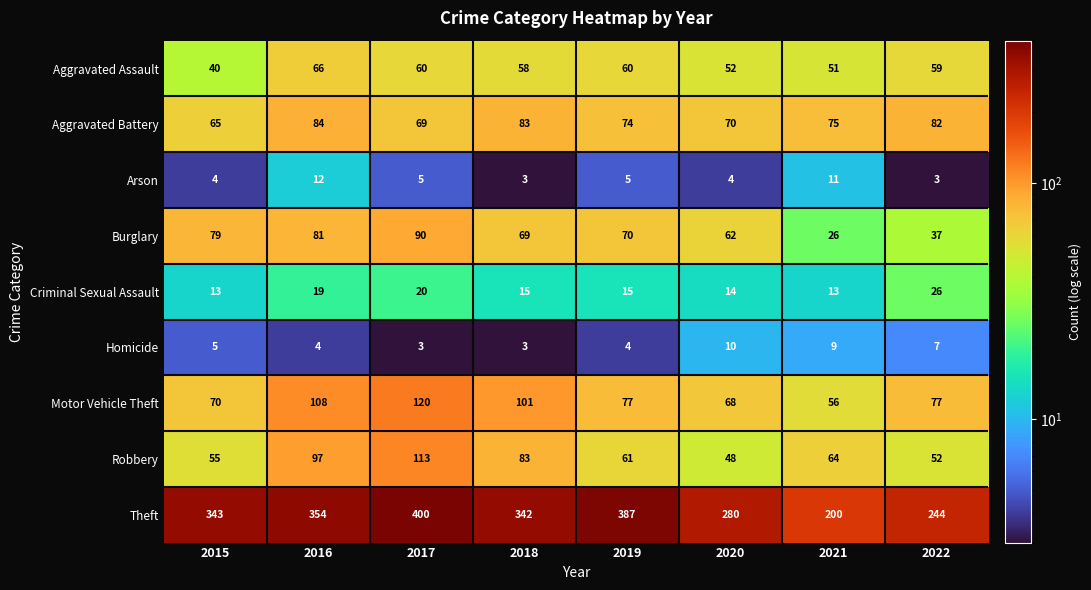

The value of Robbery at 2019 is 61. True or false?

True